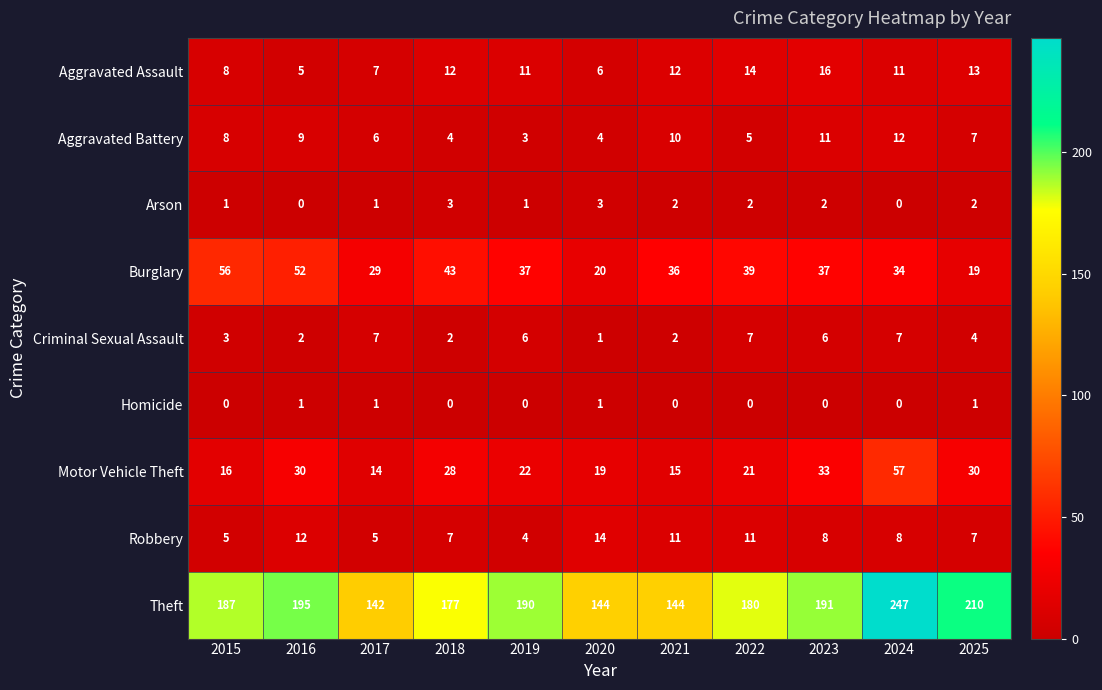

What is the difference between the highest and lowest values at 2020?

143